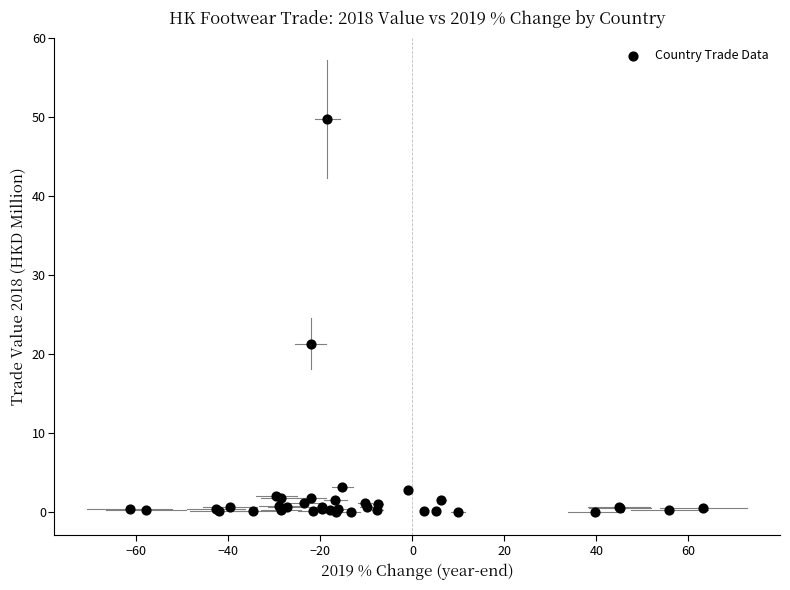

What Y value in the scatter plot is closest to 24?

21.3